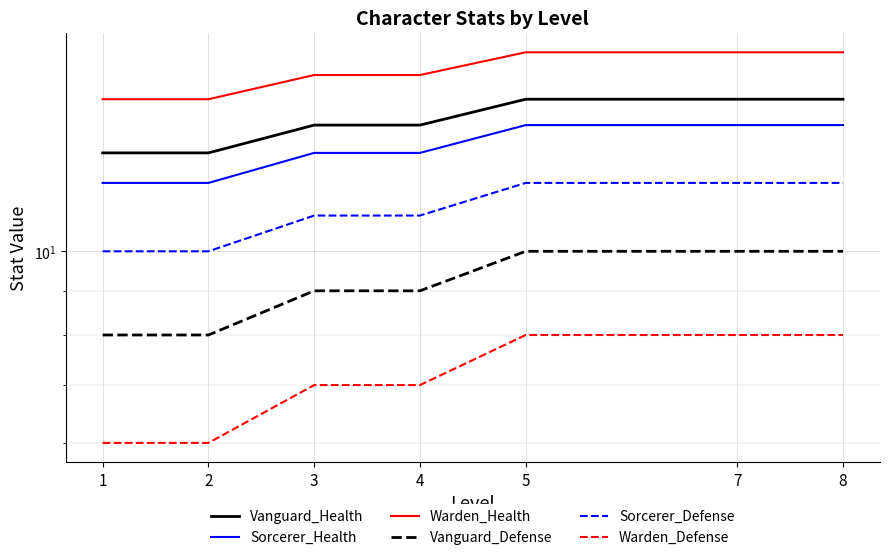

Where does the Warden_Health series first go above 16?

5